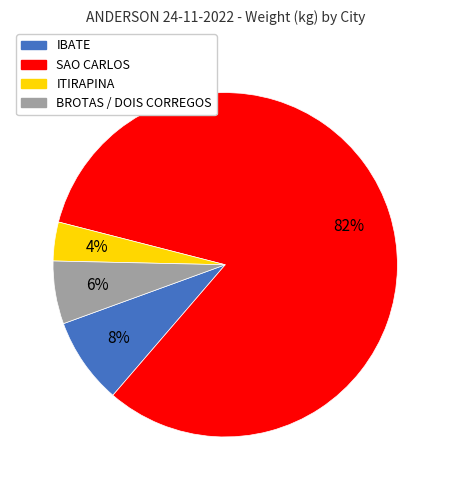

Is there a majority slice in this chart?

Yes